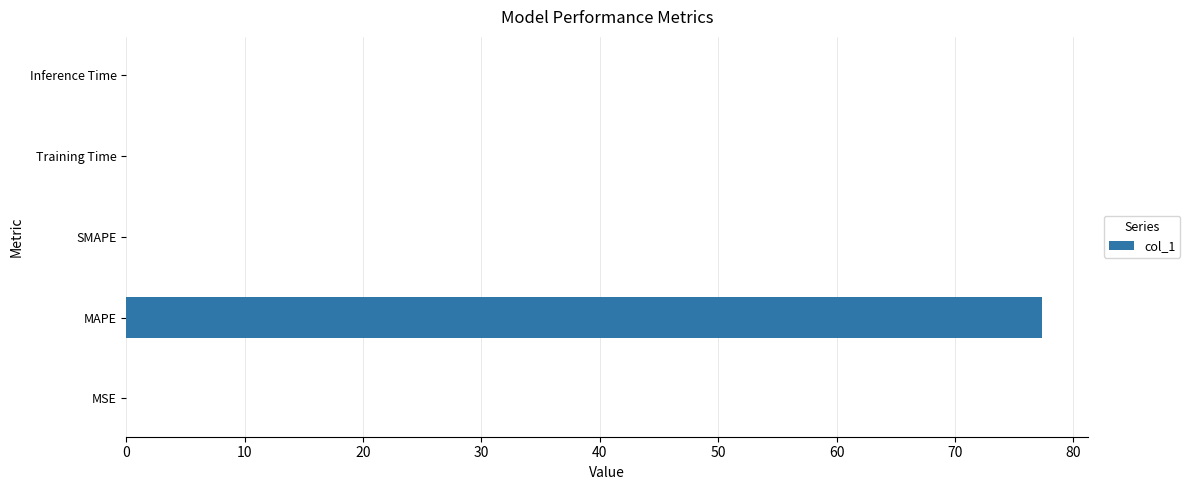

The value at SMAPE is 0.0. True or false?

True